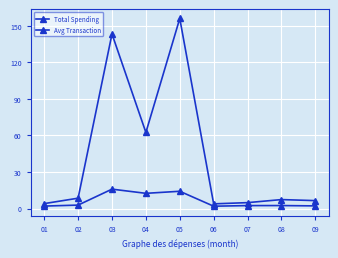

At which category does the chart reach its minimum across all series?

06